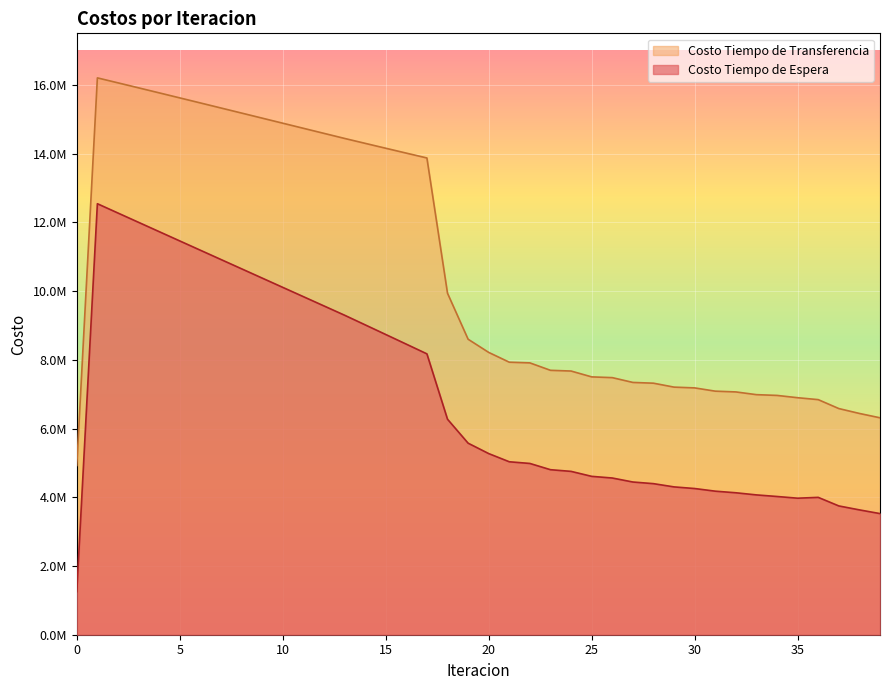

True or false: Costo Tiempo de Transferencia and Costo Tiempo de Espera cross at least once.

False